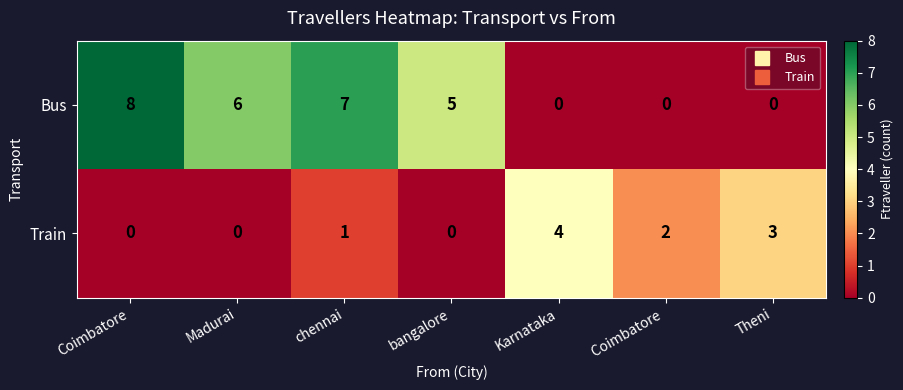

List the series in order of their peak value, highest first.

Bus, Train